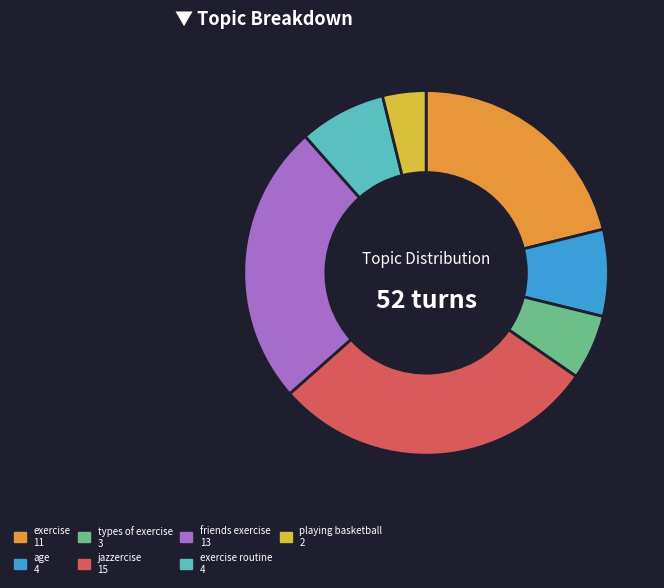

Is there a majority slice in this chart?

No